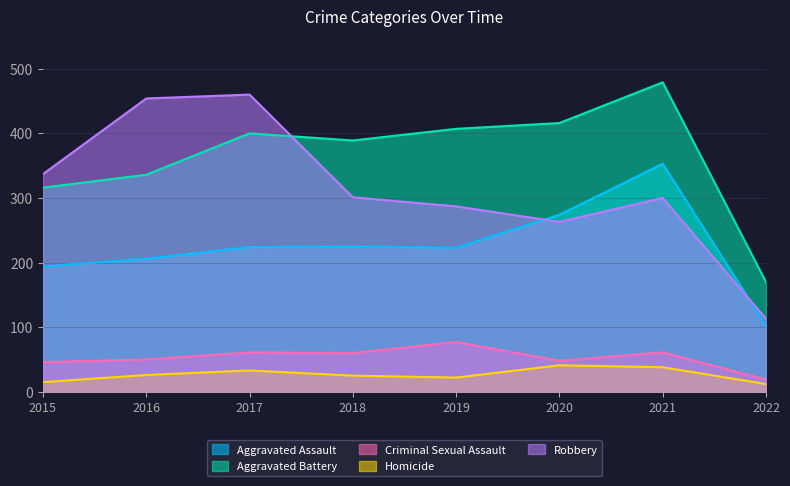

How many categories are shown in the chart?

8